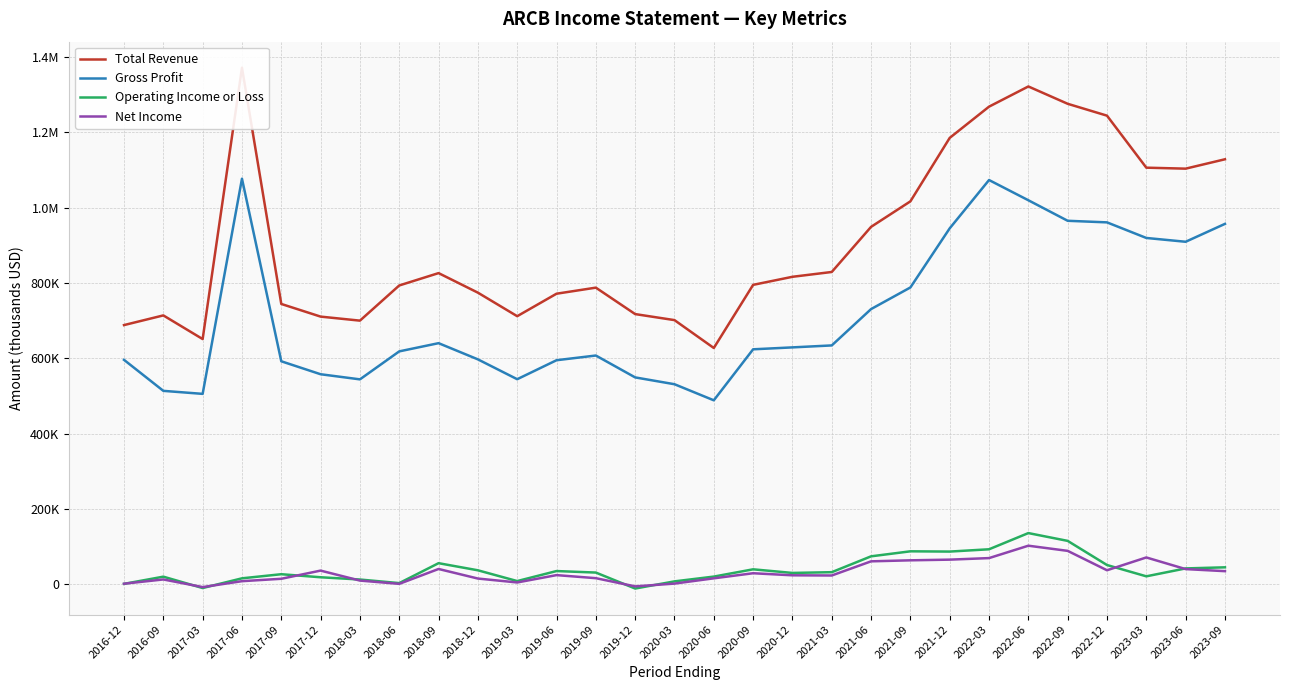

What is the difference between the maximum and minimum values in the Operating Income or Loss series?

147200